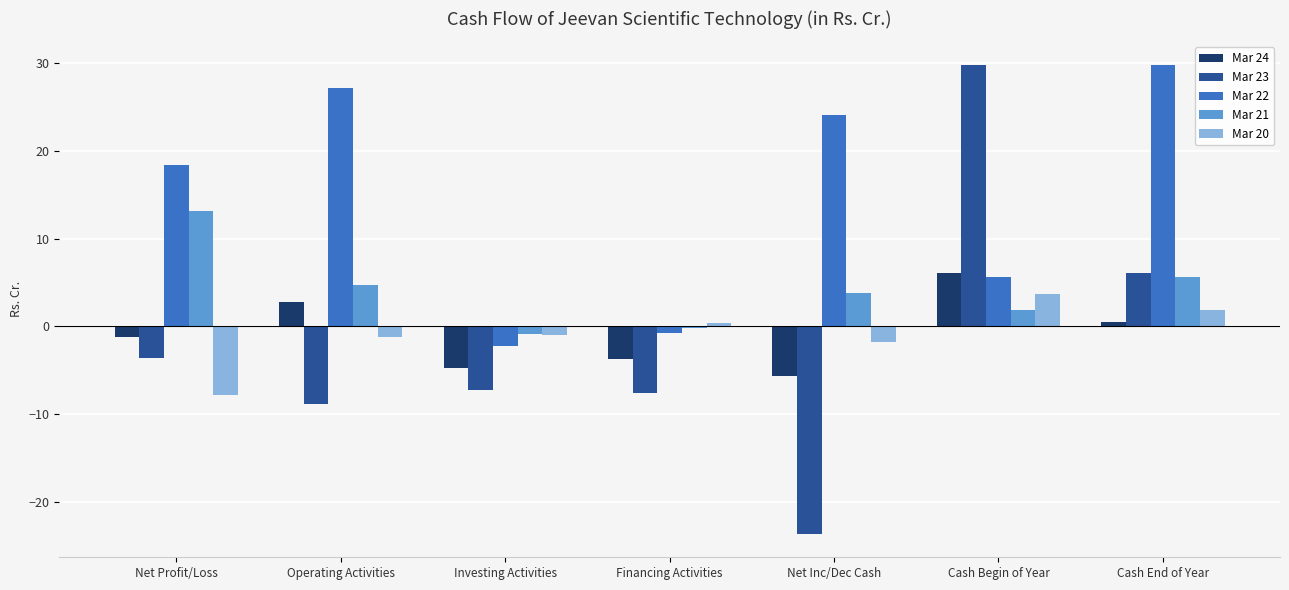

What is the greatest value displayed?

29.8